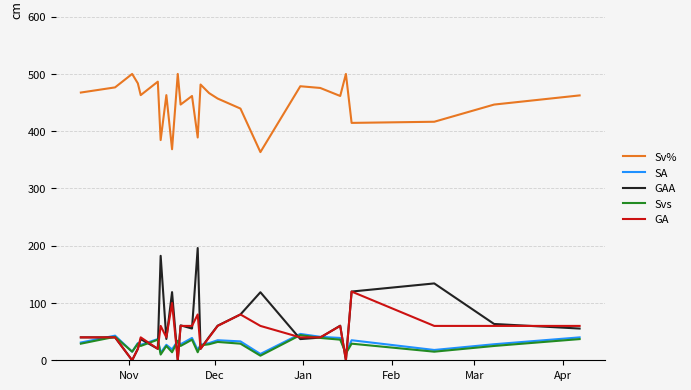

True or false: Sv% and GAA cross at least once.

False